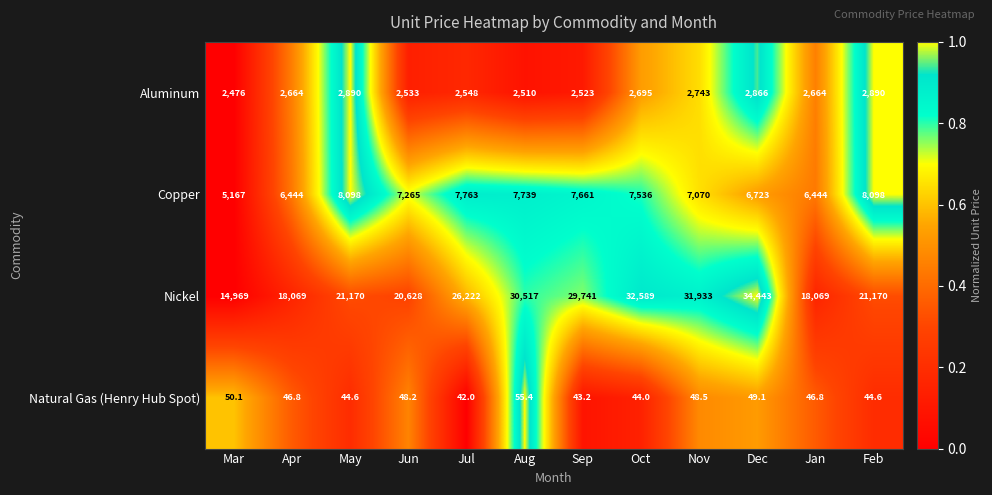

List the series in order of their peak value, highest first.

Nickel, Copper, Aluminum, Natural Gas (Henry Hub Spot)